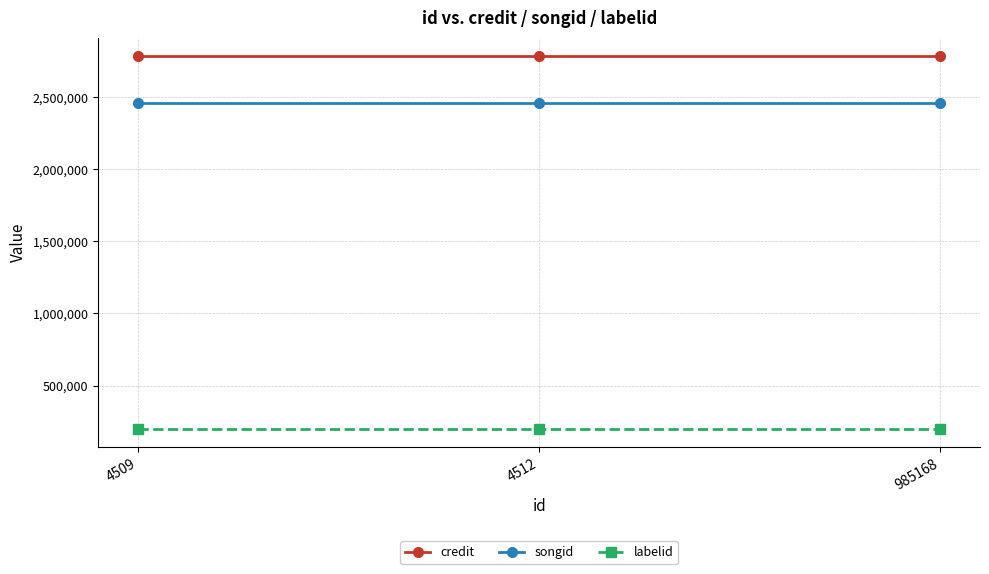

What is the total value across all series at 985168?

5446124